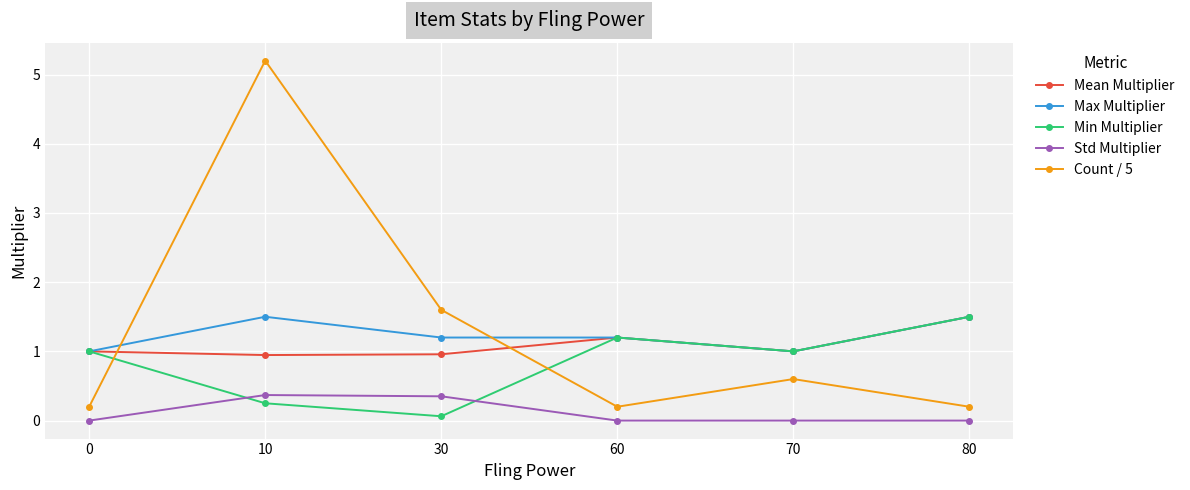

Count the number of data series in this chart.

5